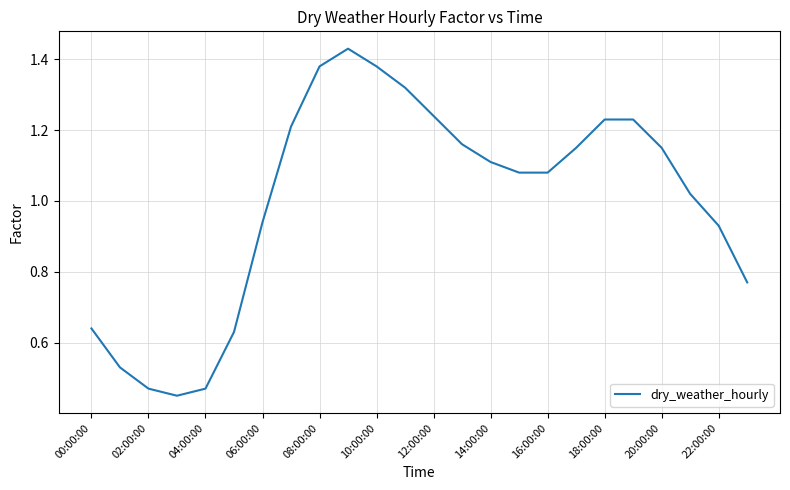

Does the chart display data point markers on the line(s)?

No